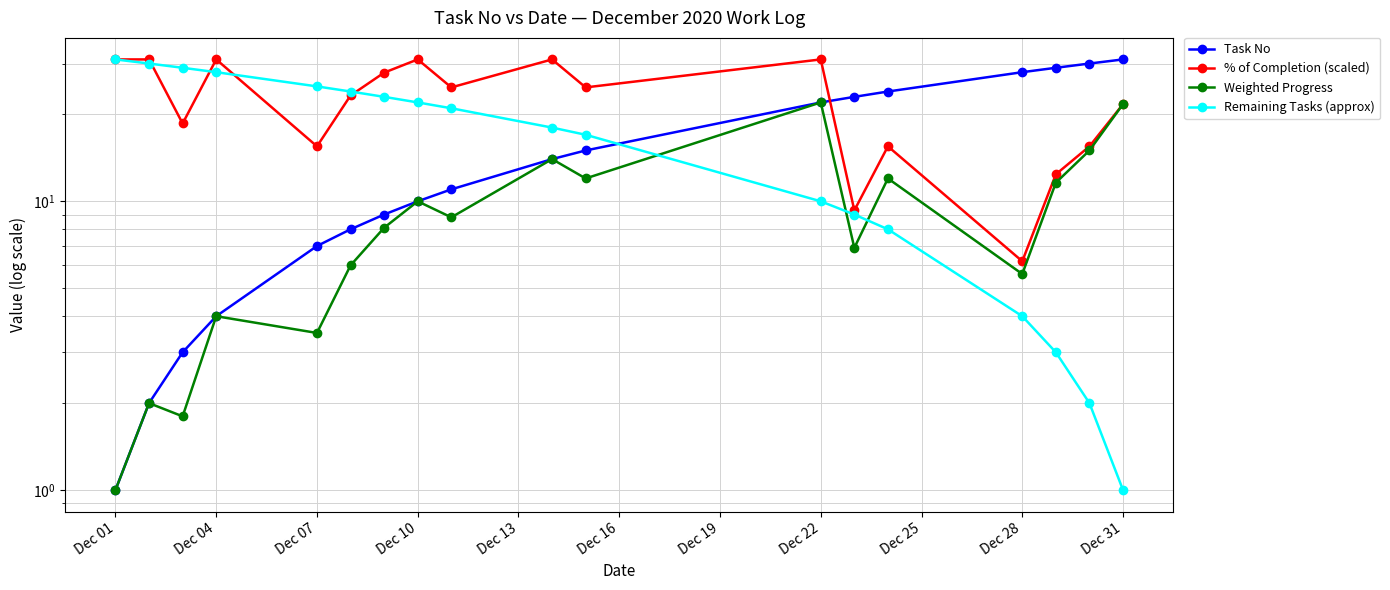

What is the average value of the % of Completion (scaled) series?

22.3